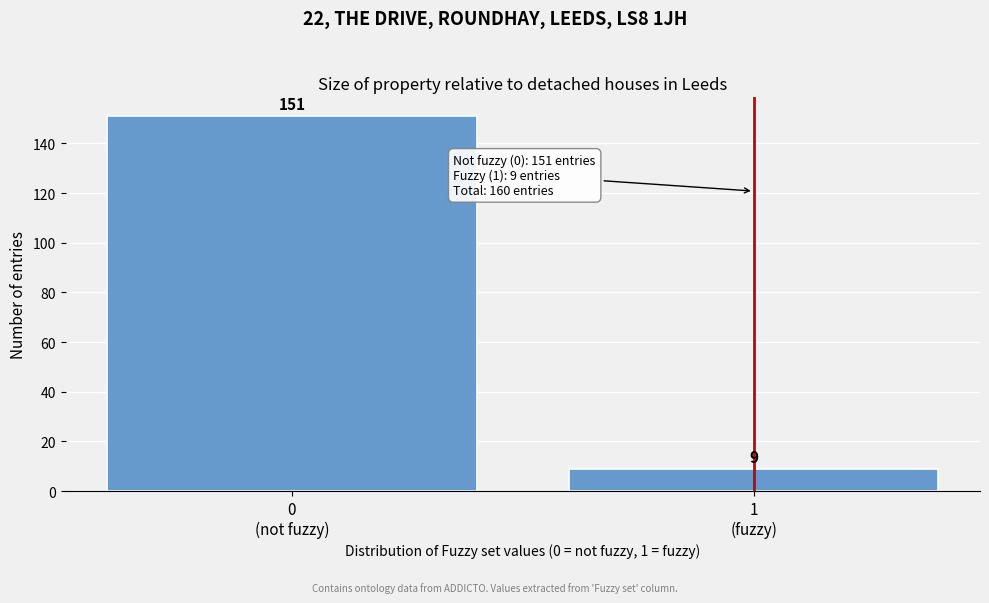

Reading right to left, transcribe all the data shown in this chart.

9	151